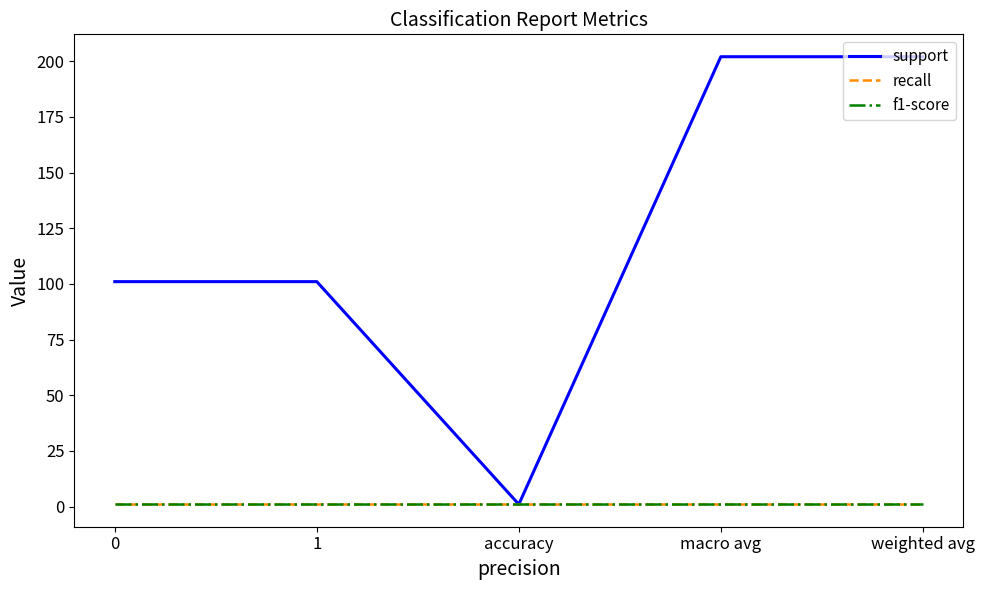

What is the sum of the support values at macro avg and 1?

303